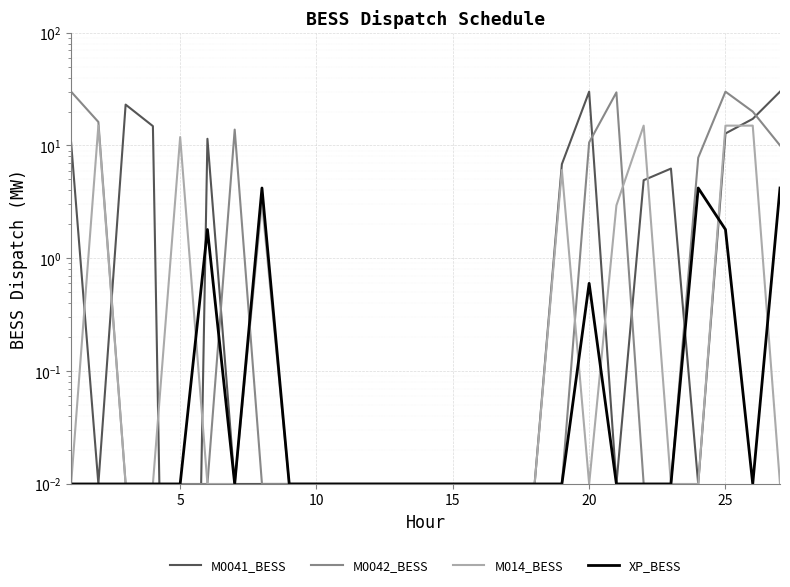

True or false: M014_BESS has more than 1 points higher than both neighbors.

True